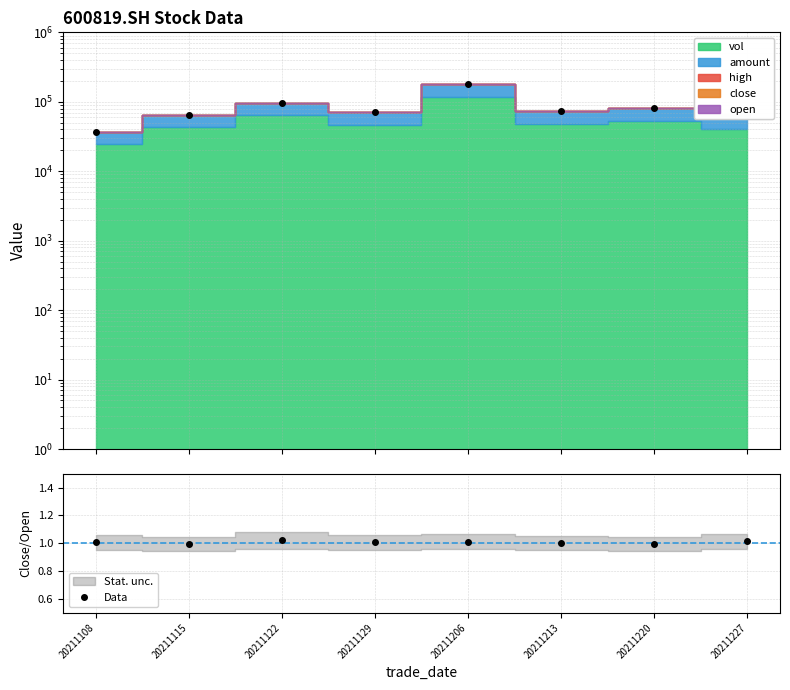

Rank the categories by value from lowest to highest.

20211115, 20211220, 20211213, 20211129, 20211108, 20211206, 20211227, 20211122